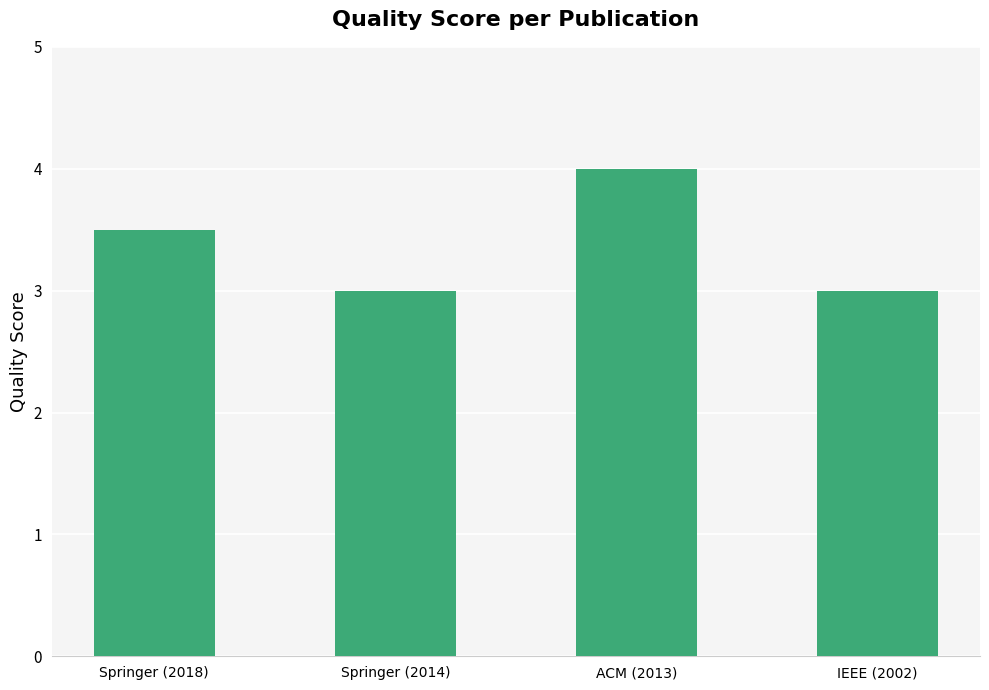

What is the smallest value displayed?

3.0